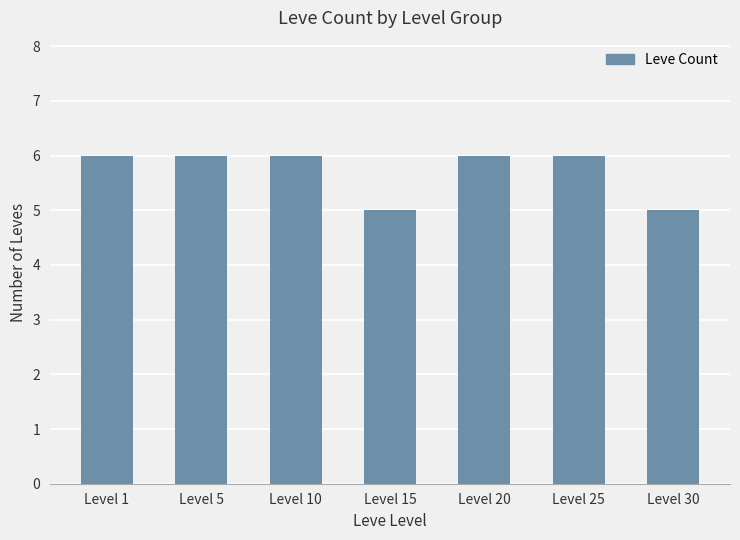

What is the change in value from Level 20 to Level 30?

-1